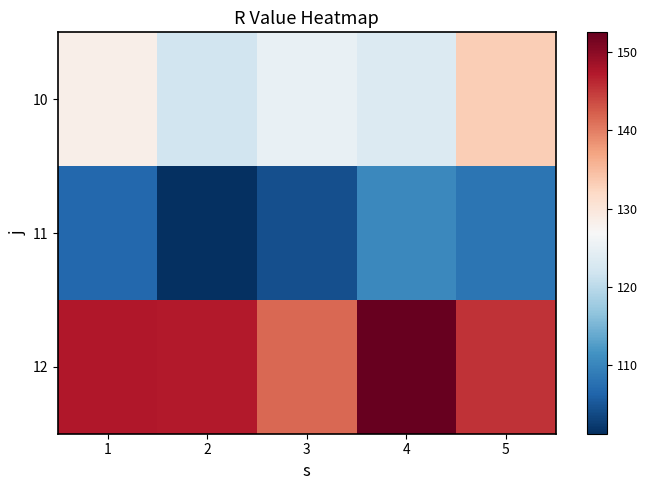

At how many categories does at least one series exceed 125?

5